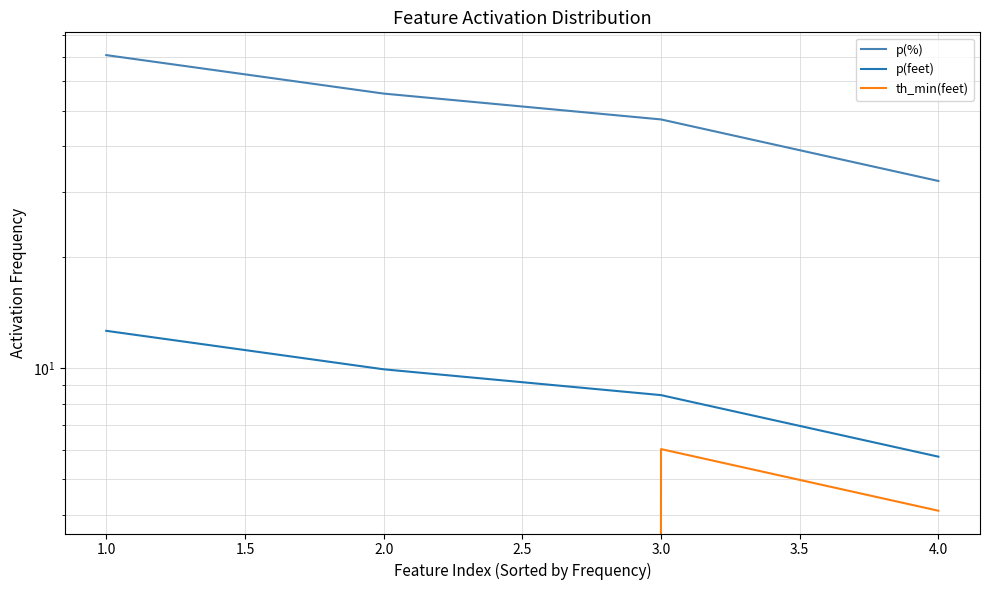

What are all the series names shown in the legend?

p(%), p(feet), th_min(feet)